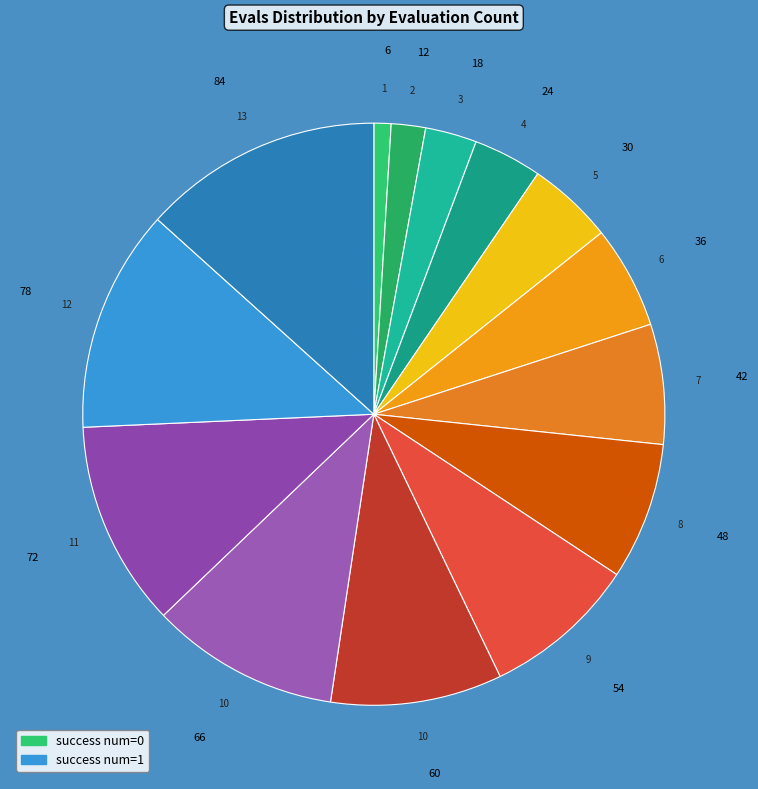

Combined, do 6 and 84 account for over 50%?

No